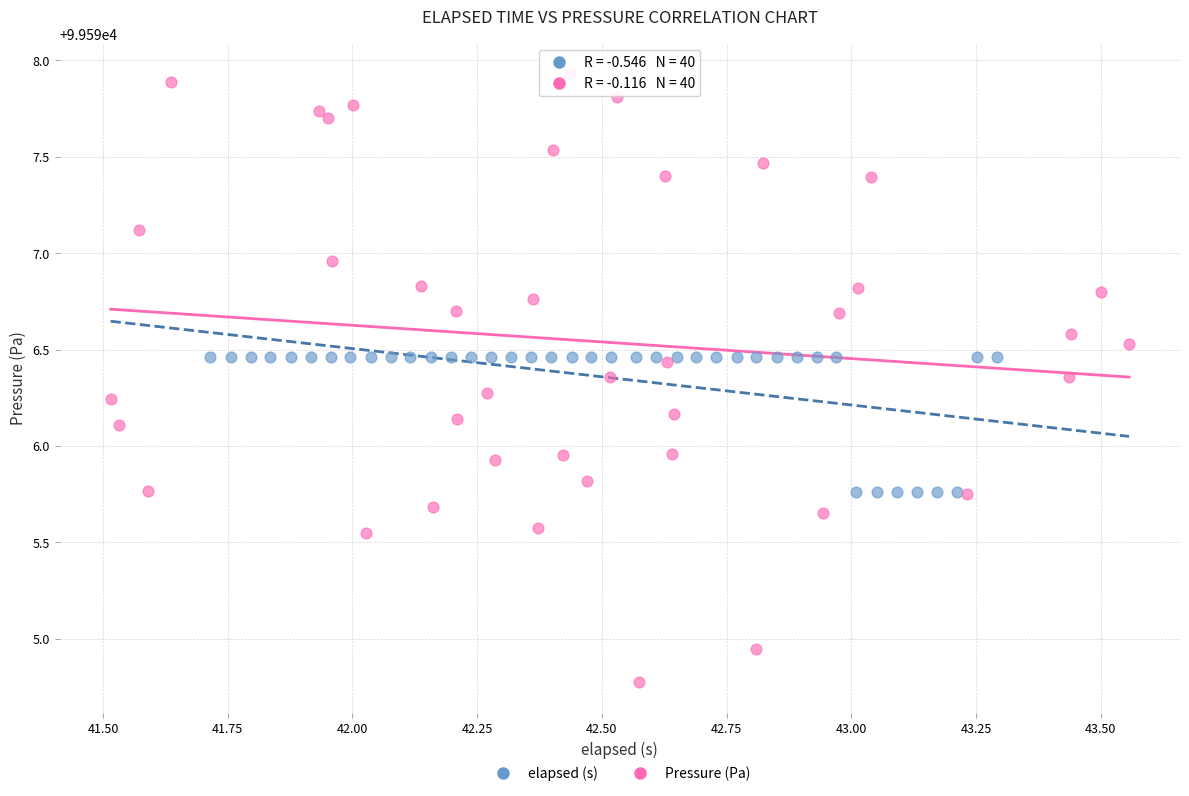

Which series has the widest spread of Y values?

Pressure (Pa)